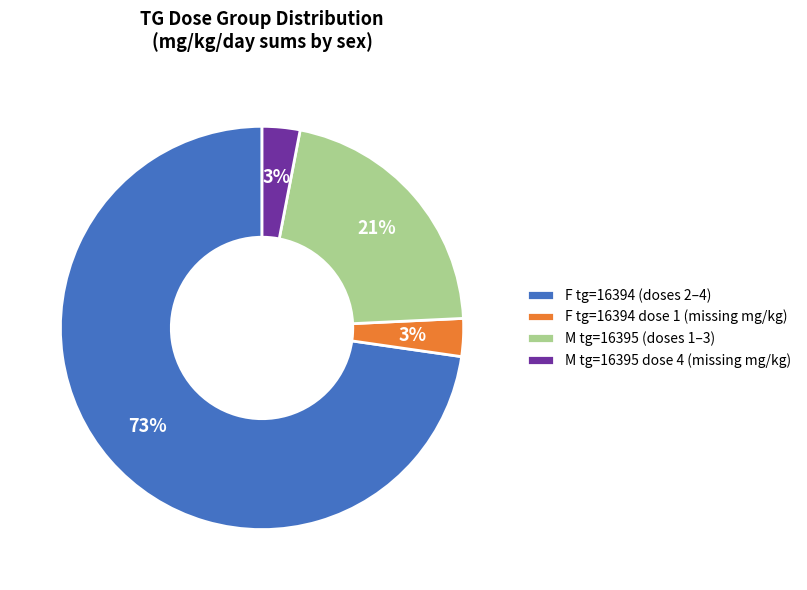

To the nearest percent, what portion does F tg=16394 dose 1 (missing mg/kg) represent?

3%